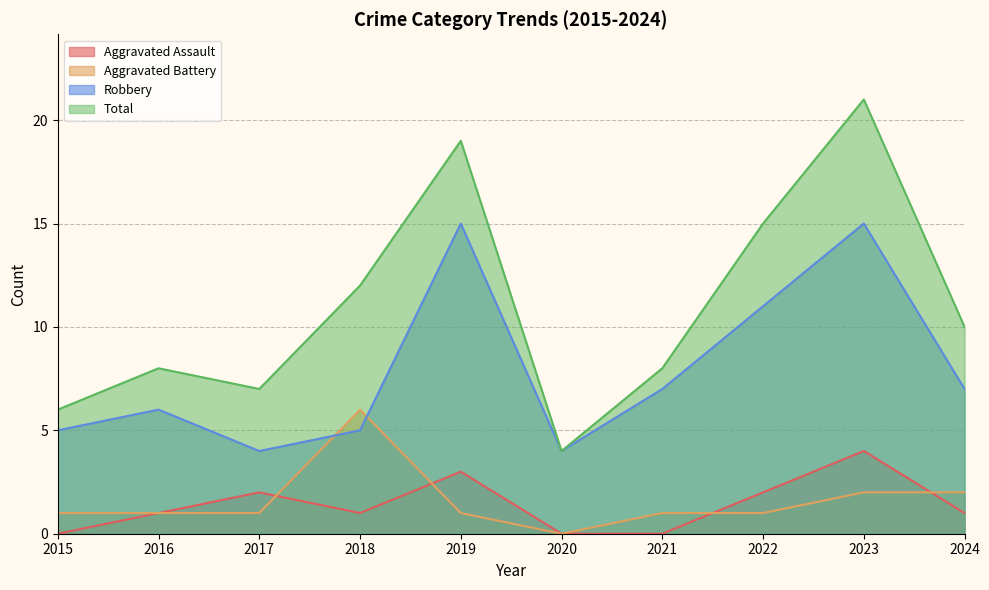

What value does the Aggravated Assault series have at 2024?

1